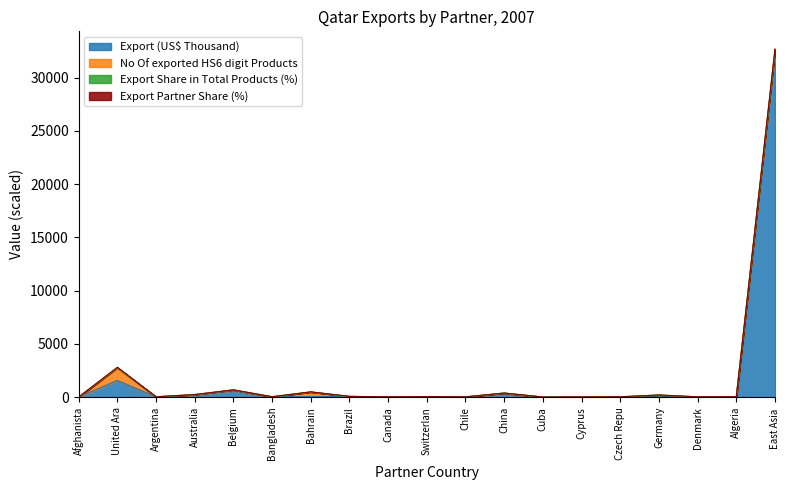

At which category is the sum across all series the highest?

East Asia 